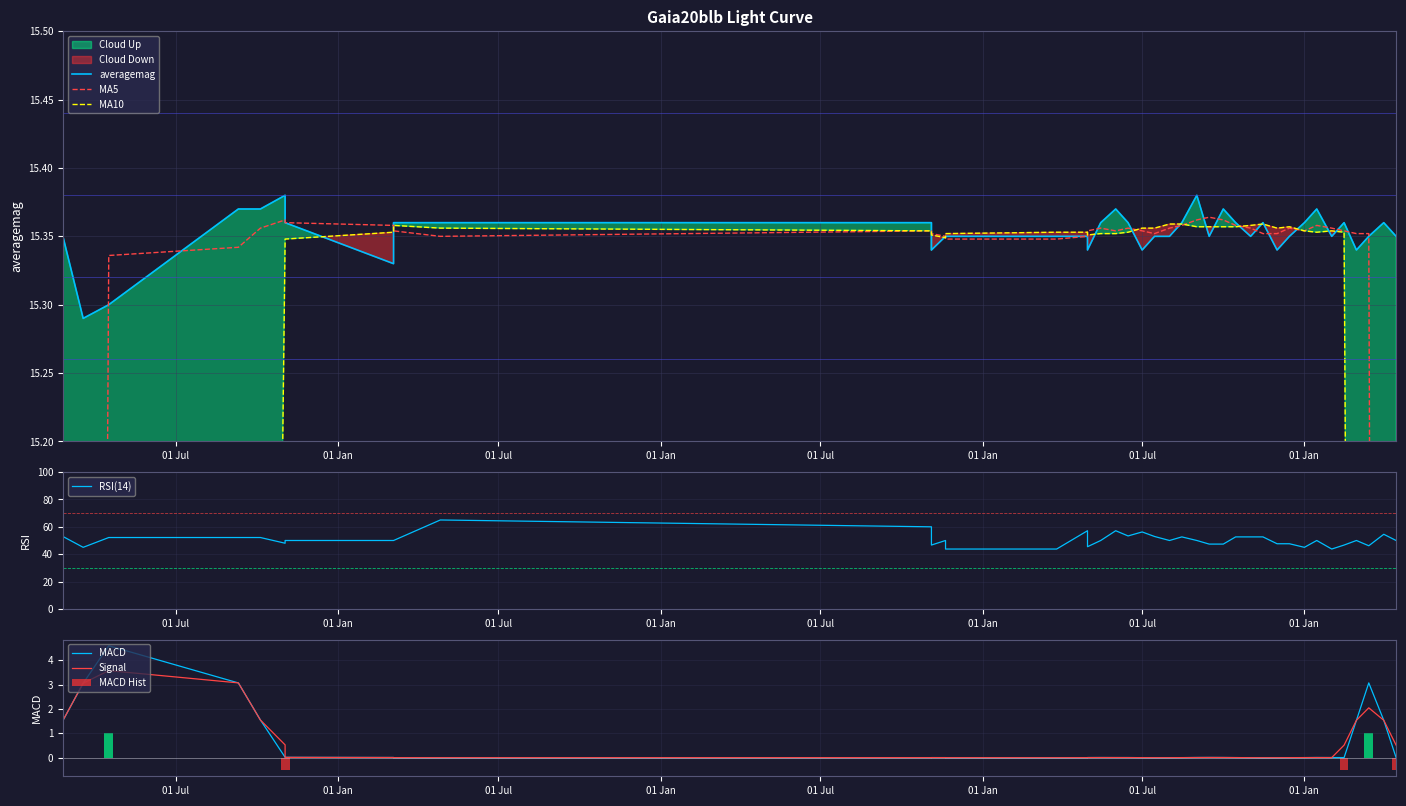

How many values are between 15 and 16?

40